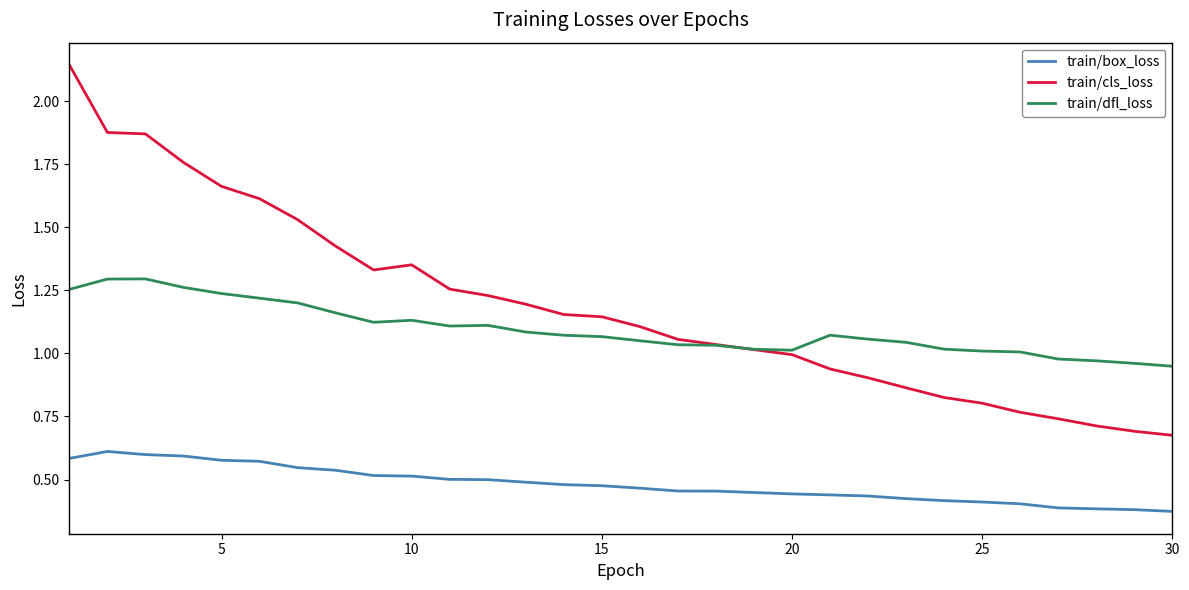

Which series has the largest range (max minus min)?

train/cls_loss